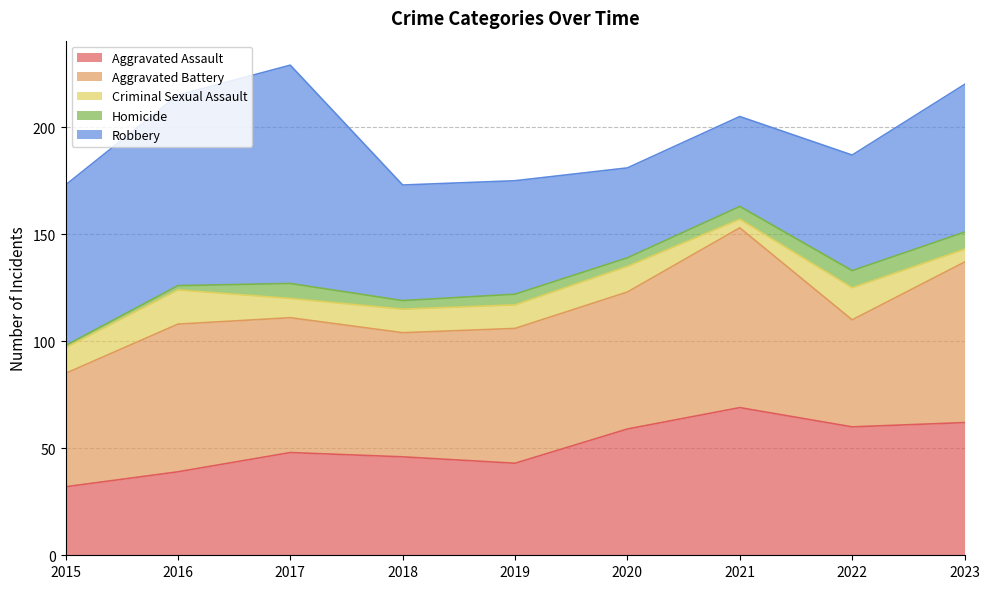

What value does the Aggravated Battery series have at 2016, to the nearest 10?

70